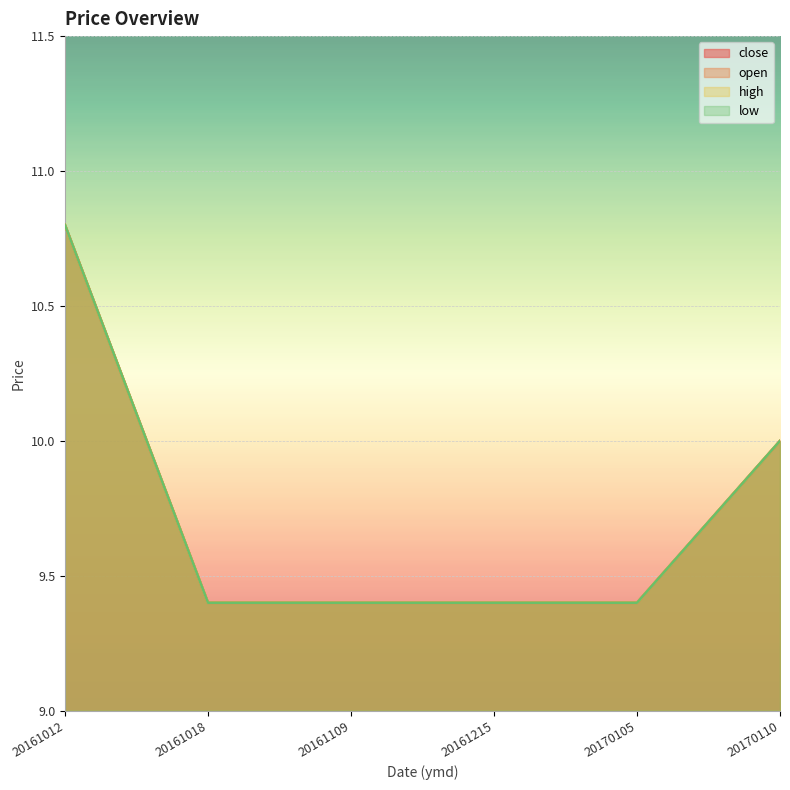

The value of high at 20170105 is 12.8. True or false?

False